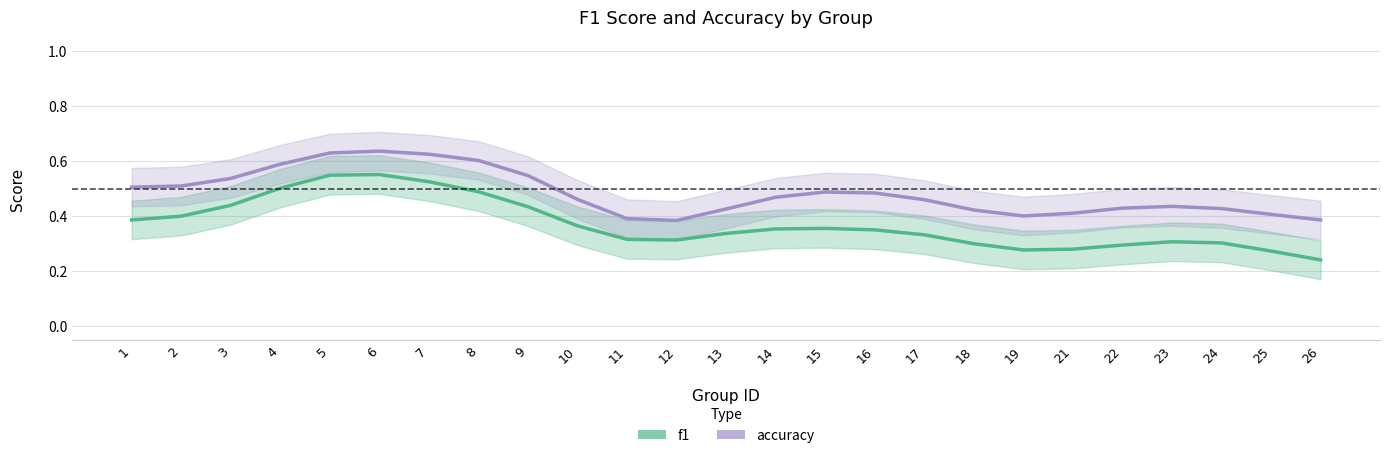

Between 3 and 4, which is larger?

4